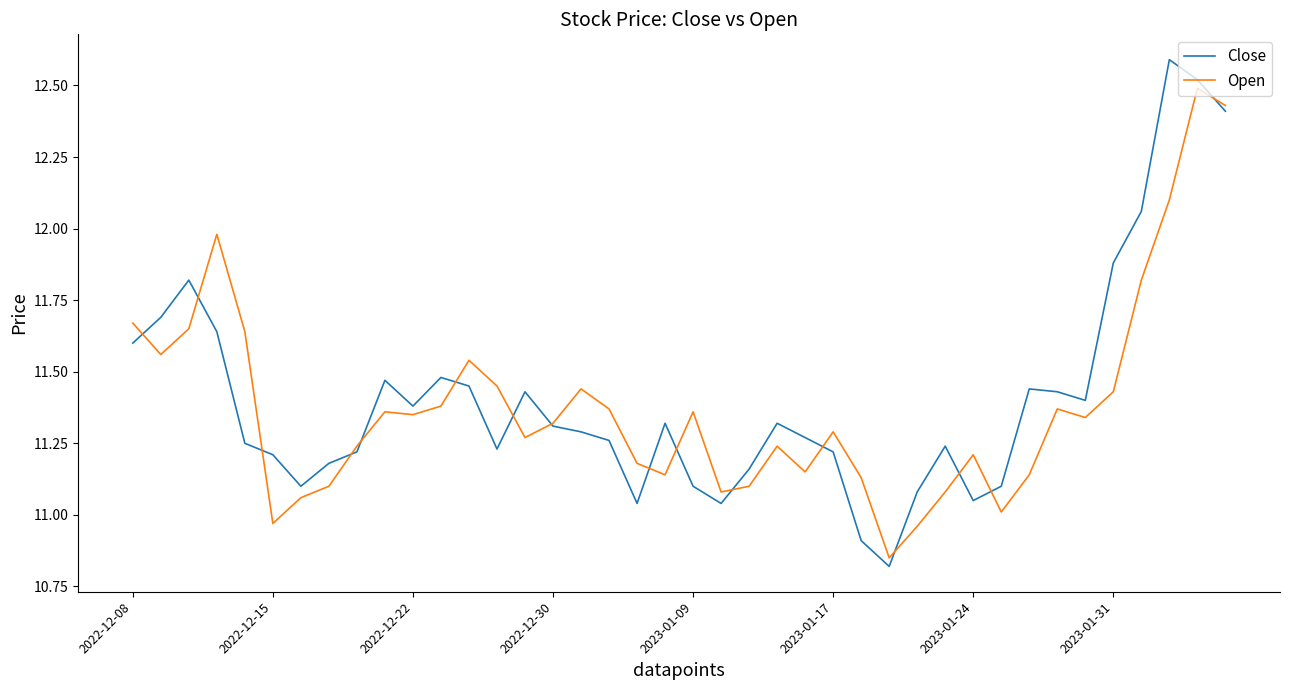

True or false: Close and Open intersect in this chart.

True